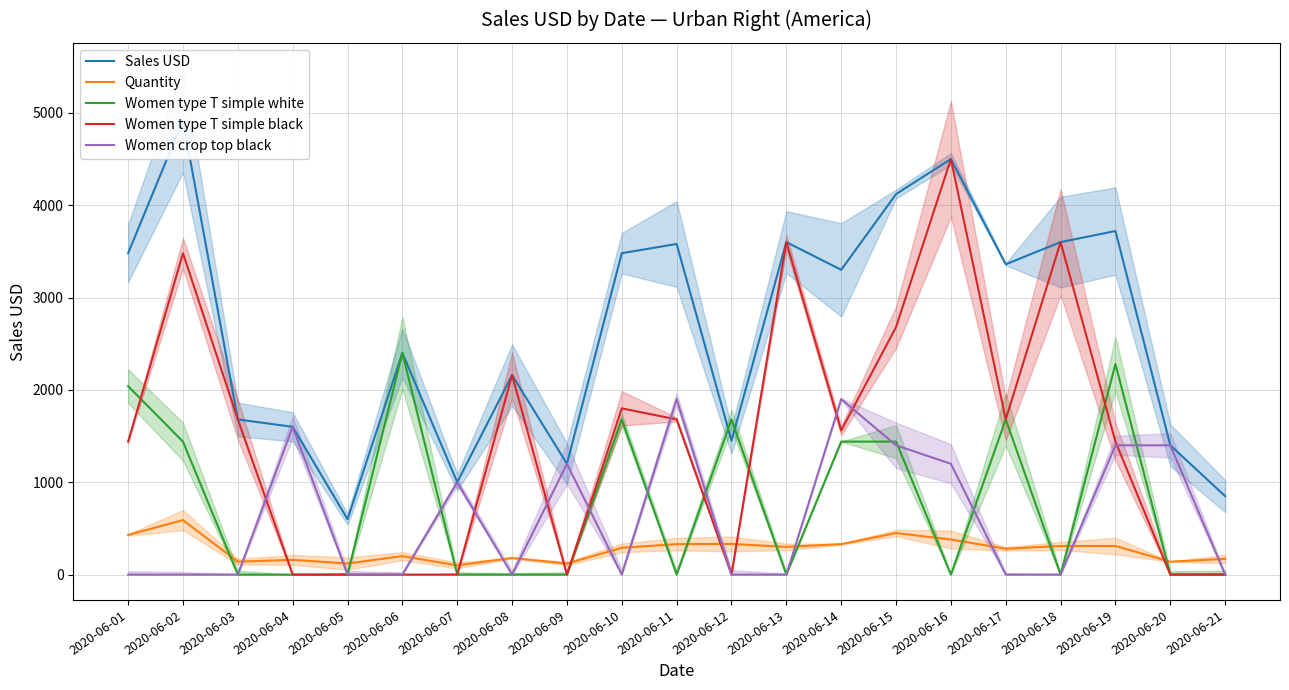

What is the sum of all Sales USD values?

56000